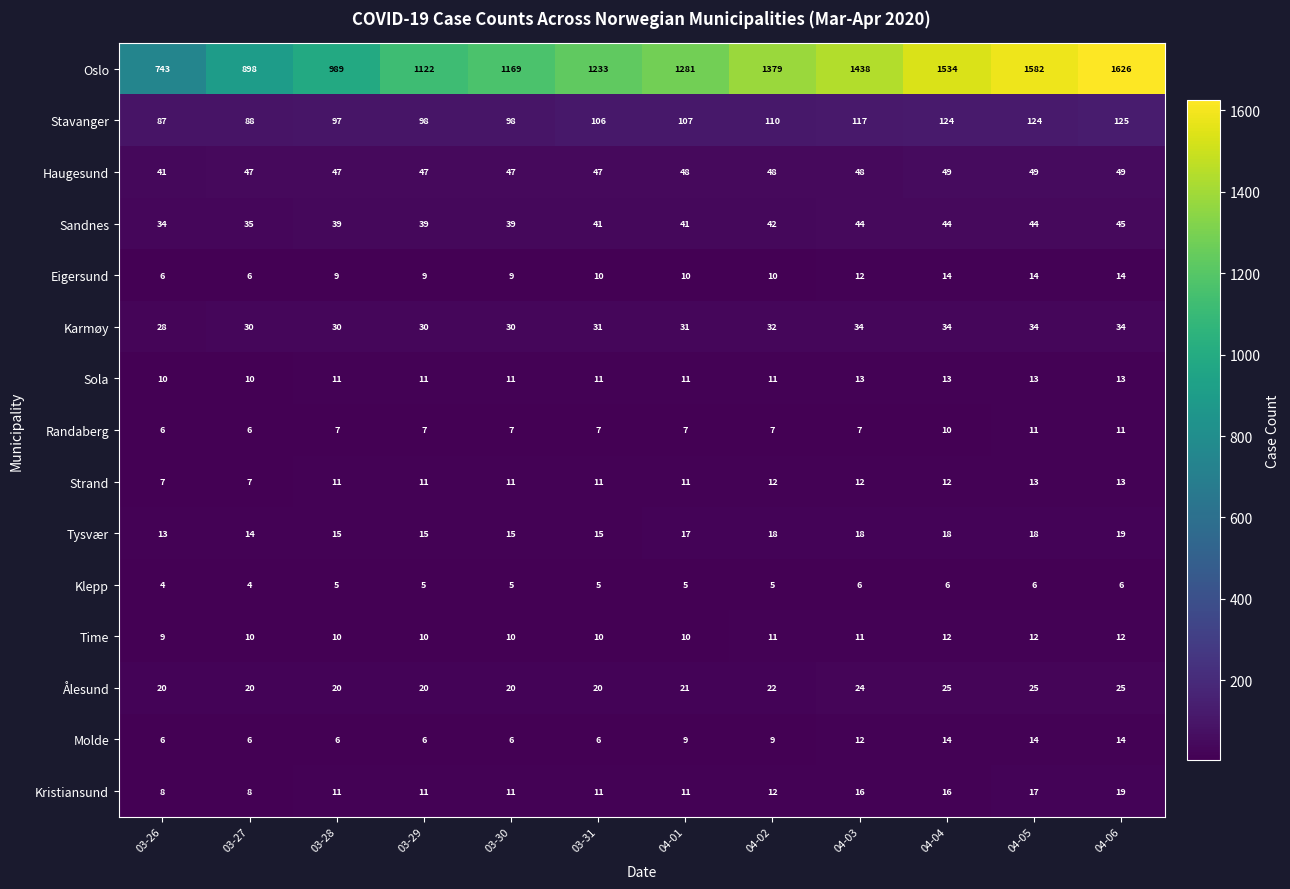

What value does the Sandnes series have at 03-27?

35